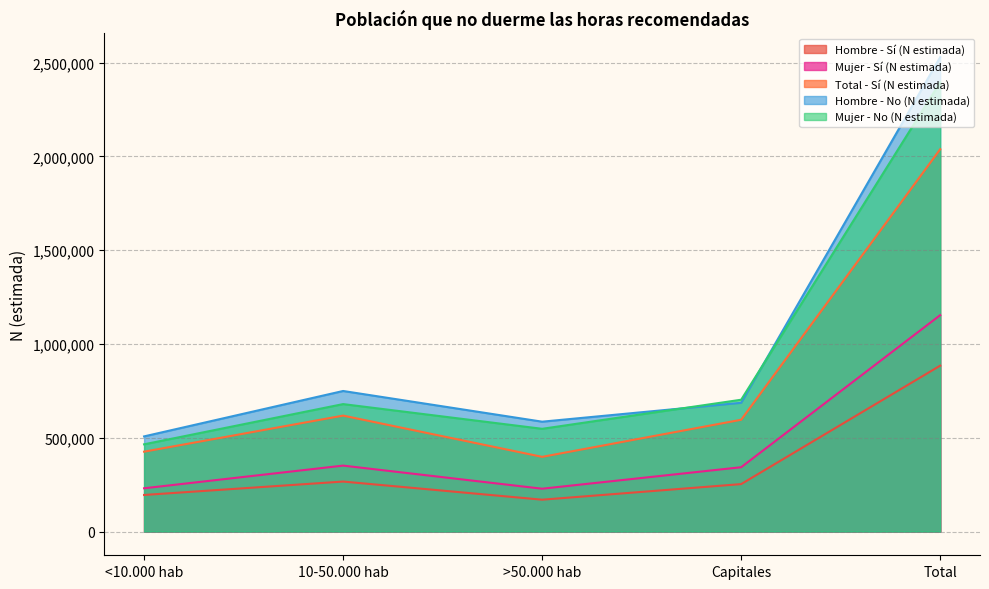

How many lines are shown in the chart?

5